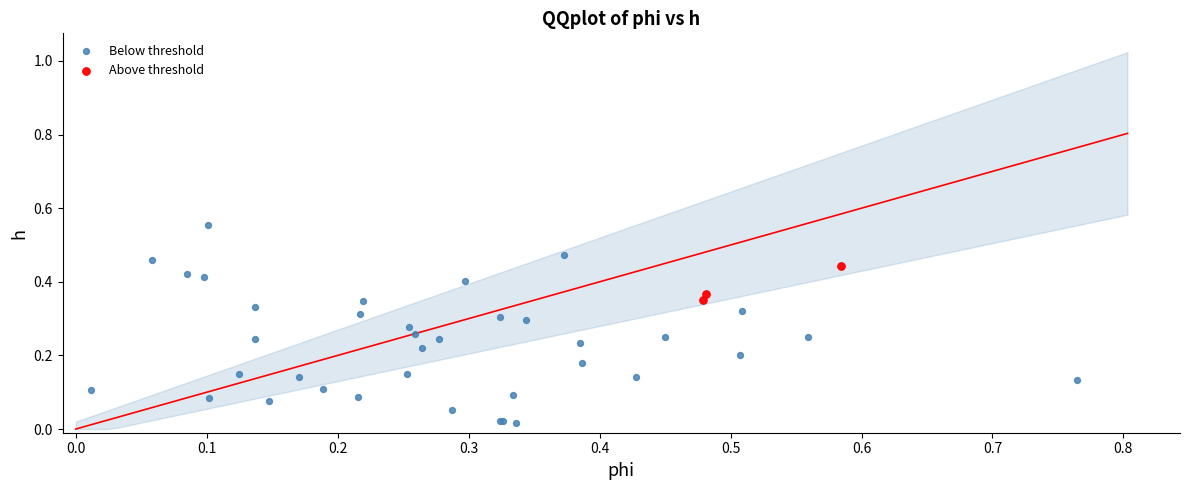

Which series has the largest Y range (max minus min)?

Below threshold